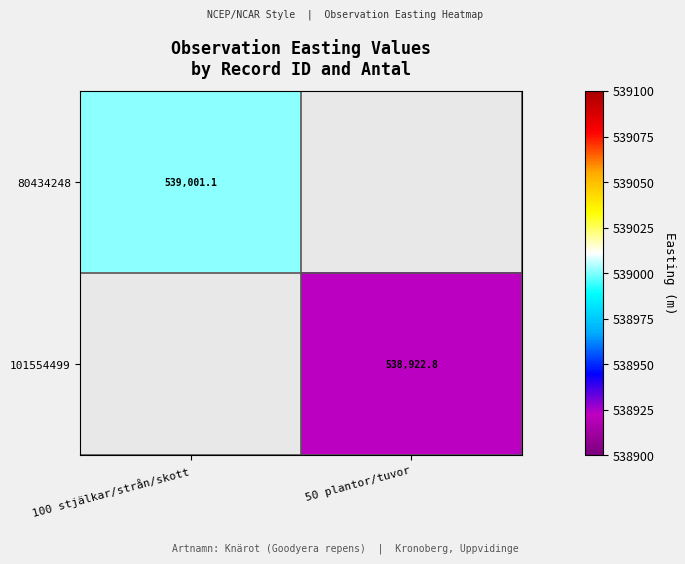

Is the value of 80434248 at 100 stjälkar/strån/skott greater than the value of 101554499 at 100 stjälkar/strån/skott?

No